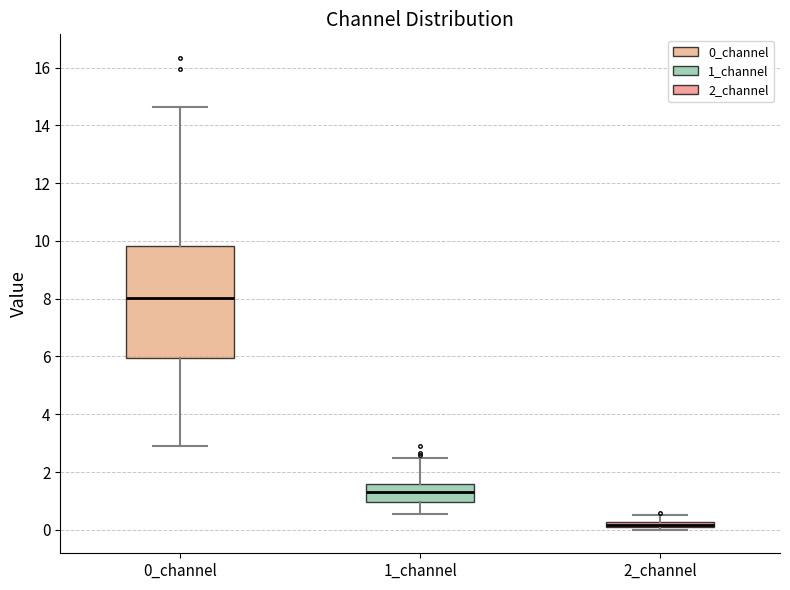

Where is the upper edge of the box for 1_channel on the y-axis? The values are not printed on the chart, so give them approximately, as read against the axis.

1.6